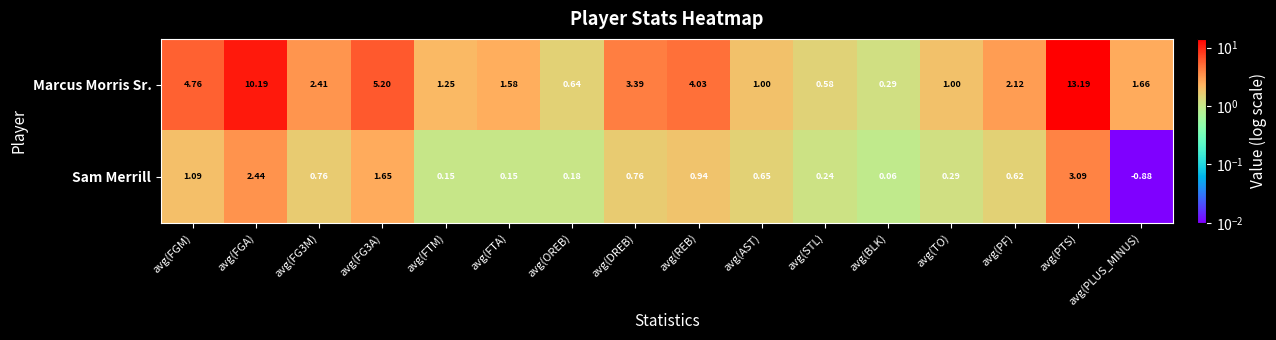

Is the value of Marcus Morris Sr. at avg(REB) greater than the value of Sam Merrill at avg(REB)?

Yes